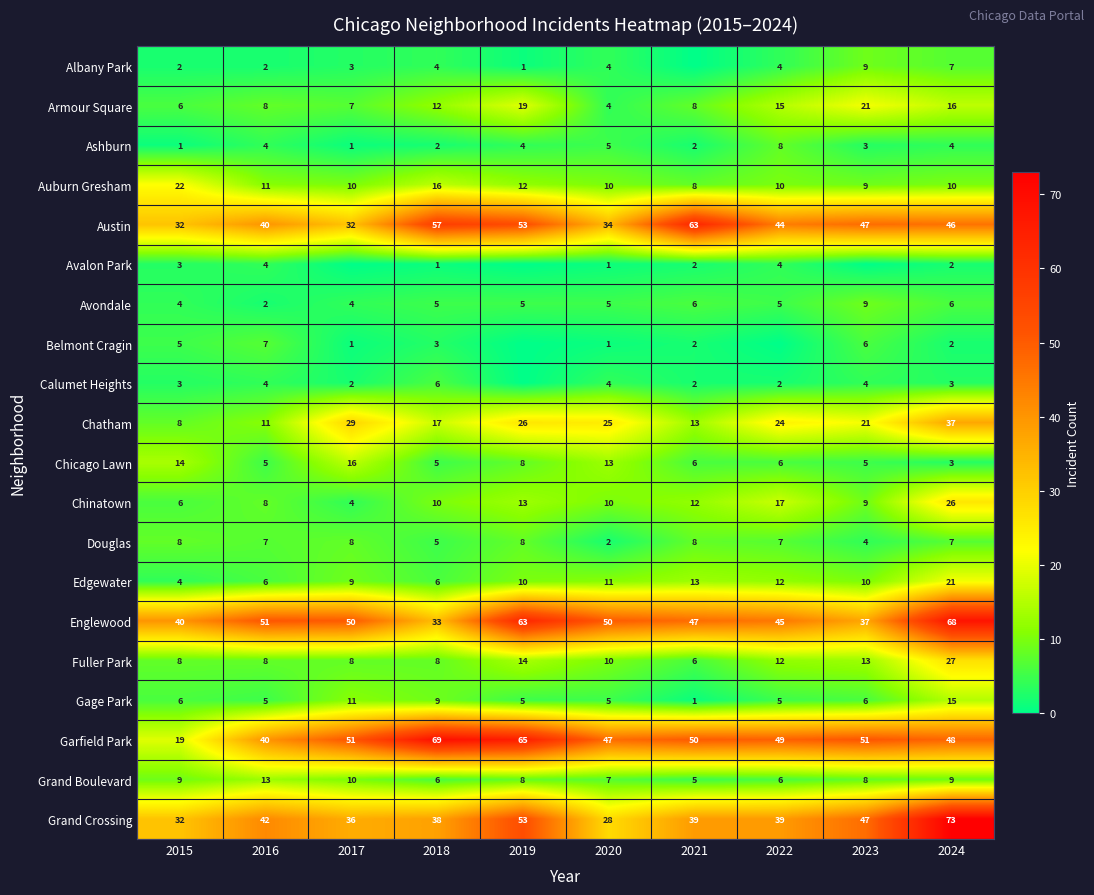

The Grand Crossing series shows 39 at 2021. True or false?

True